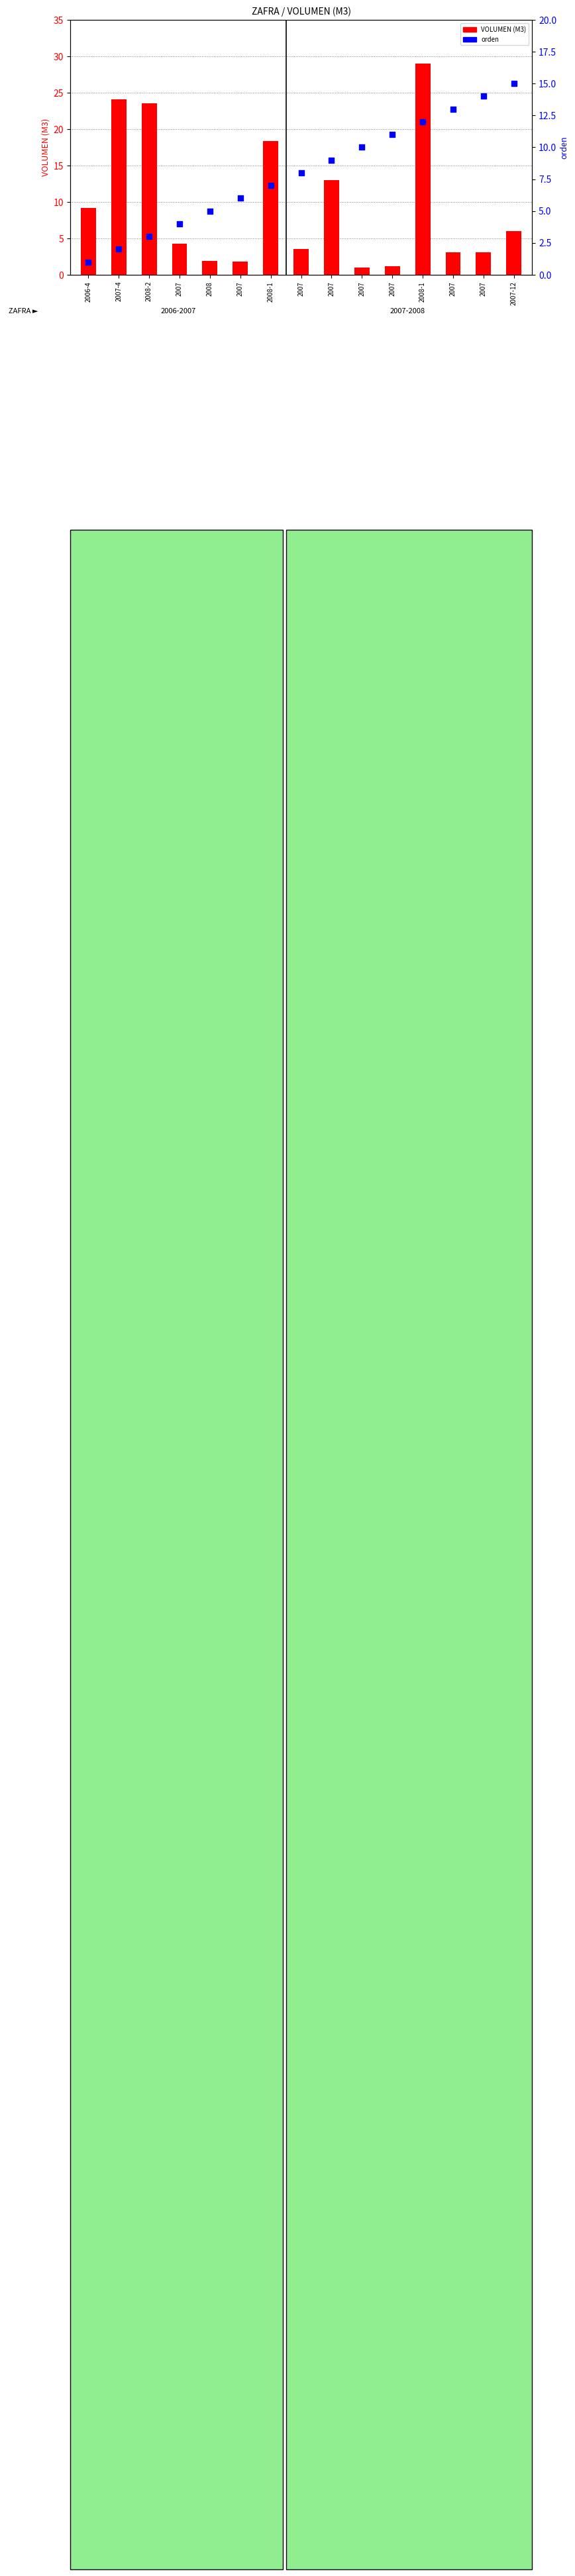

Which series contains the lowest Y value?

orden